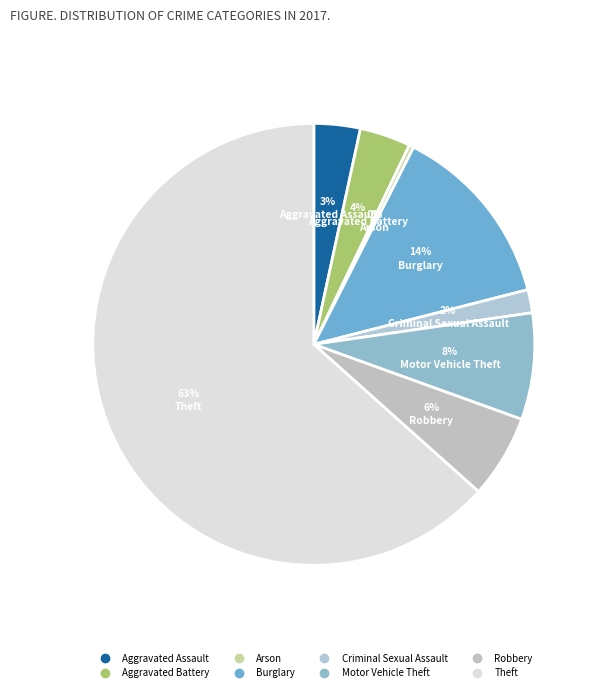

How many slices are in this pie chart?

8